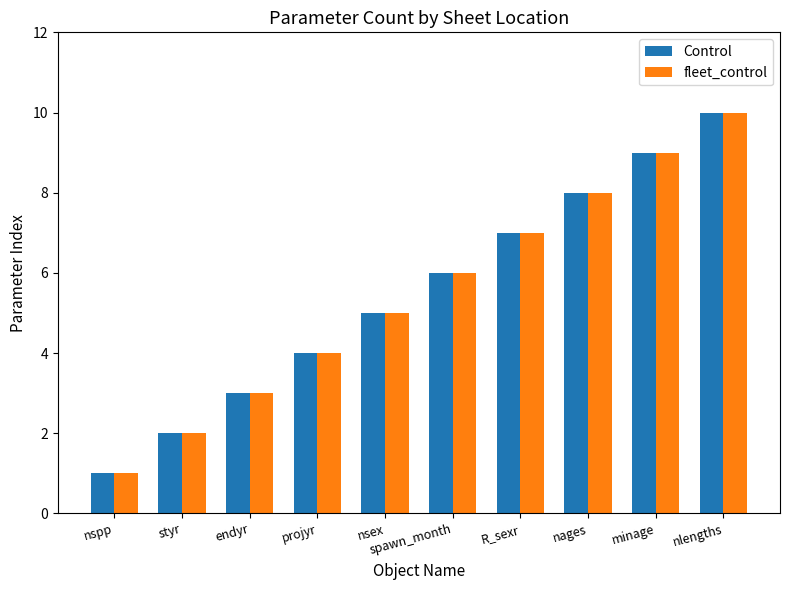

What is the total value across all series at nlengths?

20